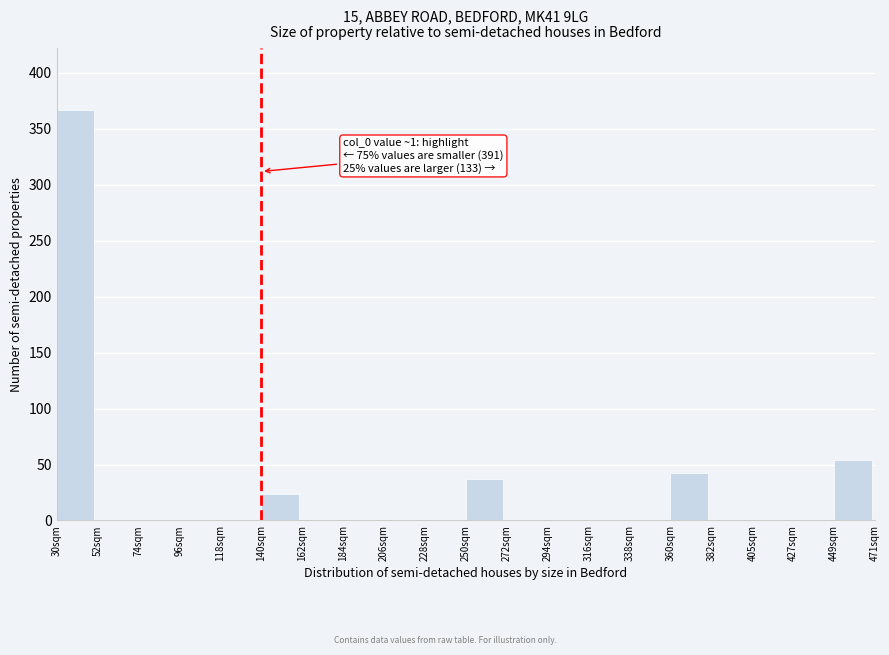

Reading left to right, what are all the values shown in this chart?

30sqm=367	52sqm=0	74sqm=0	96sqm=0	118sqm=0	140sqm=24	162sqm=0	184sqm=0	206sqm=0	228sqm=0	250sqm=37	272sqm=0	294sqm=0	316sqm=0	338sqm=0	360sqm=42	382sqm=0	405sqm=0	427sqm=0	449sqm=54